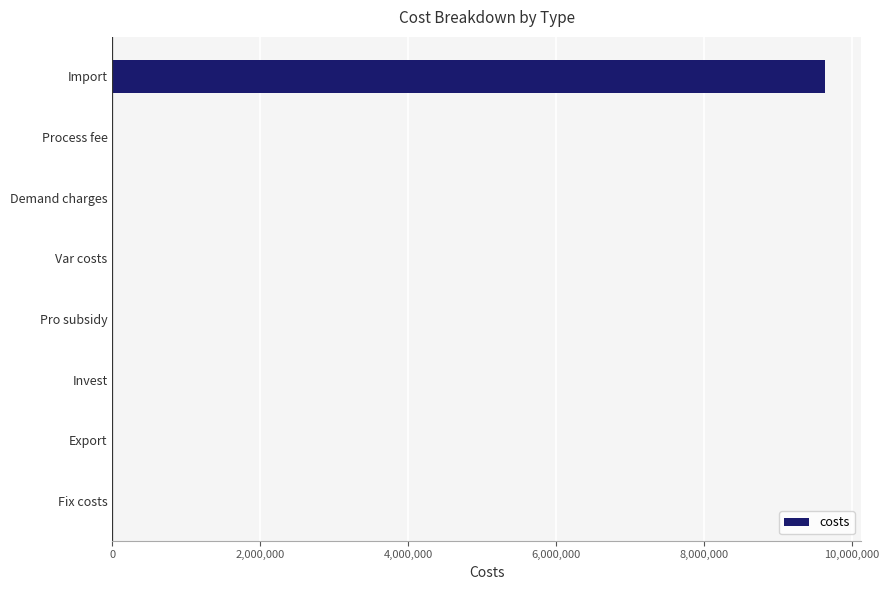

True or false: the data shows 0.0 at Export.

True